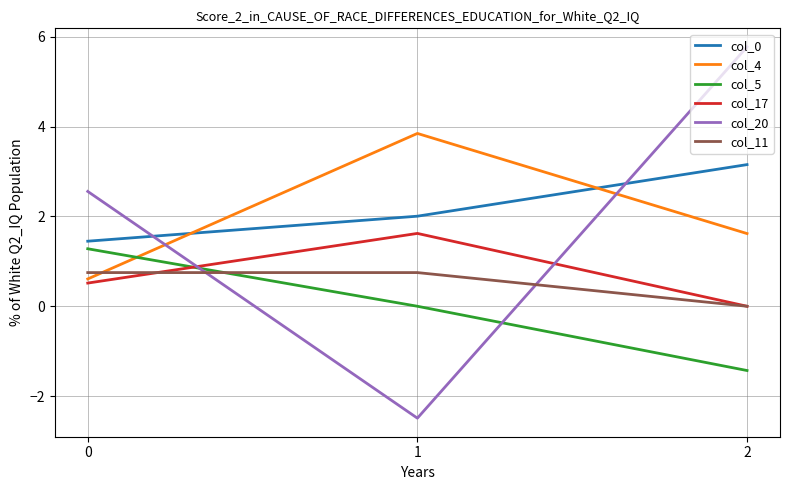

What is the maximum value for col_4?

3.8